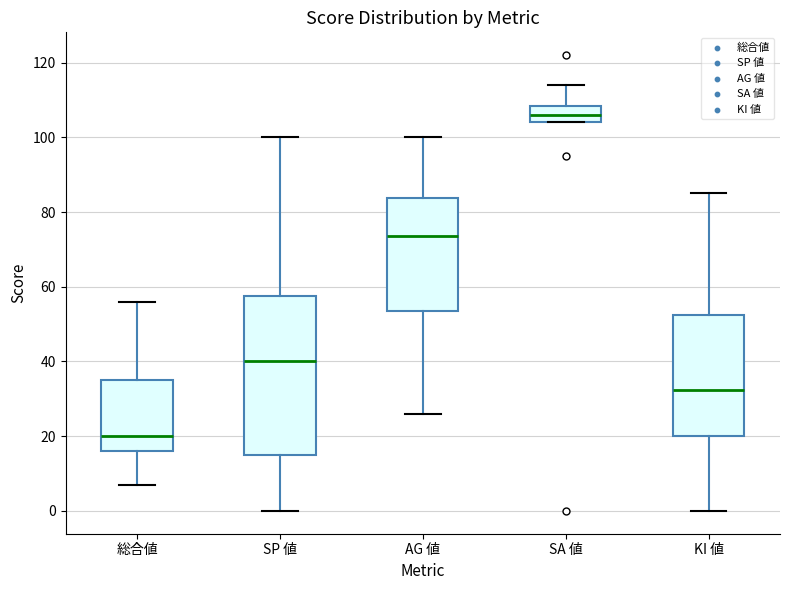

Reading left to right, read every box against the y-axis: the position of its median line, the range the box covers, and the ends of its whiskers. The values are not printed on the chart, so give them approximately, as read against the axis.

総合値: median 20, box 16 to 36, whiskers 8 to 56
SP 値: median 40, box 16 to 58, whiskers 0 to 100
AG 値: median 74, box 54 to 84, whiskers 26 to 100
SA 値: median 106, box 104 to 108, whiskers 104 to 114
KI 値: median 32, box 20 to 52, whiskers 0 to 86